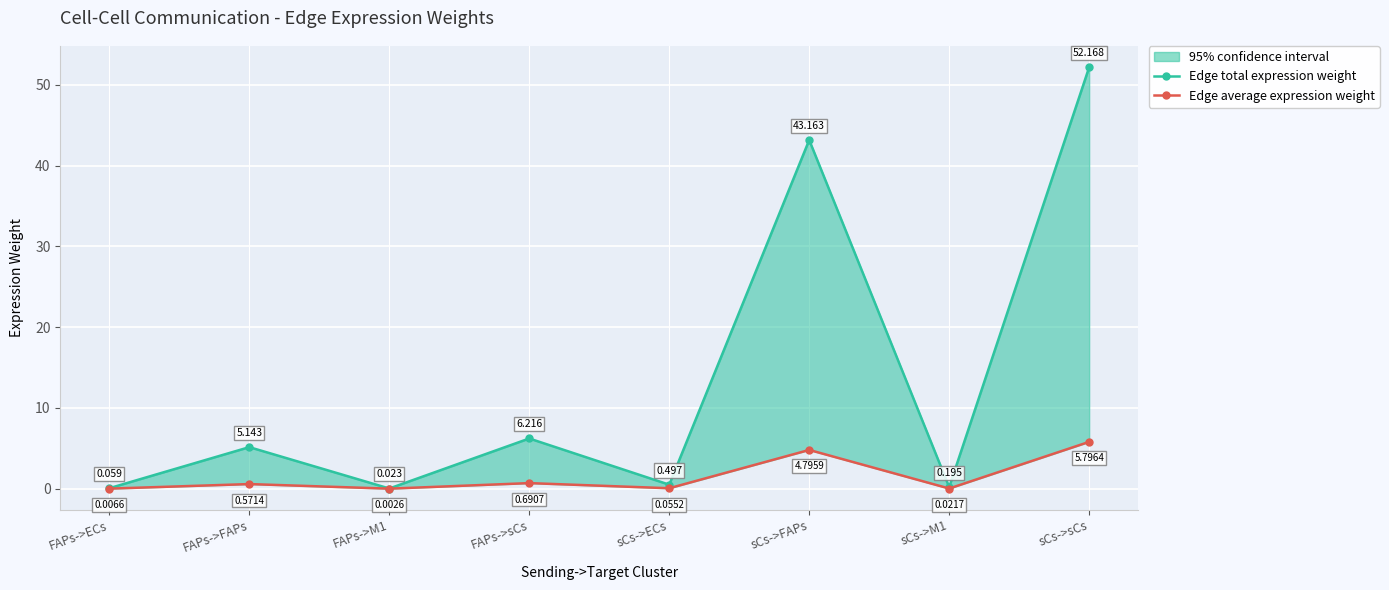

Reading left to right, what are all the values shown in this chart?

Edge total expression weight: 0.1	5.1	0.0	6.2	0.5	43.2	0.2	52.2
Edge average expression weight: 0.0	0.6	0.0	0.7	0.1	4.8	0.0	5.8